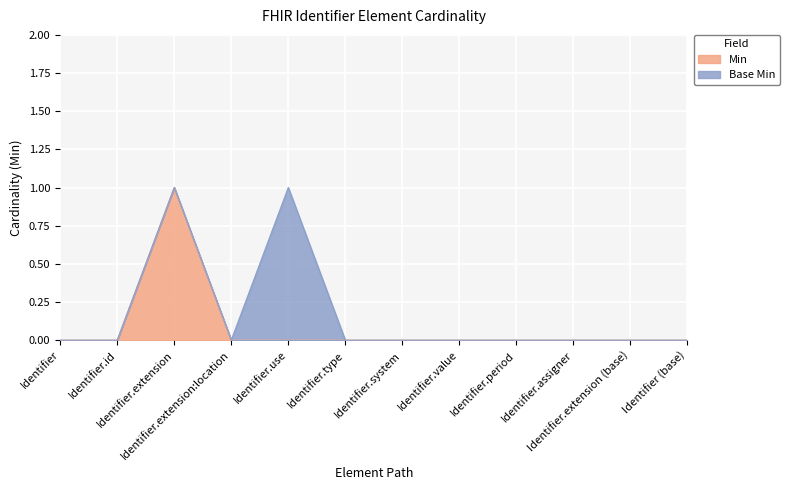

Rank the categories by value from lowest to highest.

Identifier, Identifier.id, Identifier.extension:location, Identifier.use, Identifier.type, Identifier.system, Identifier.value, Identifier.period, Identifier.assigner, Identifier.extension (base), Identifier (base), Identifier.extension